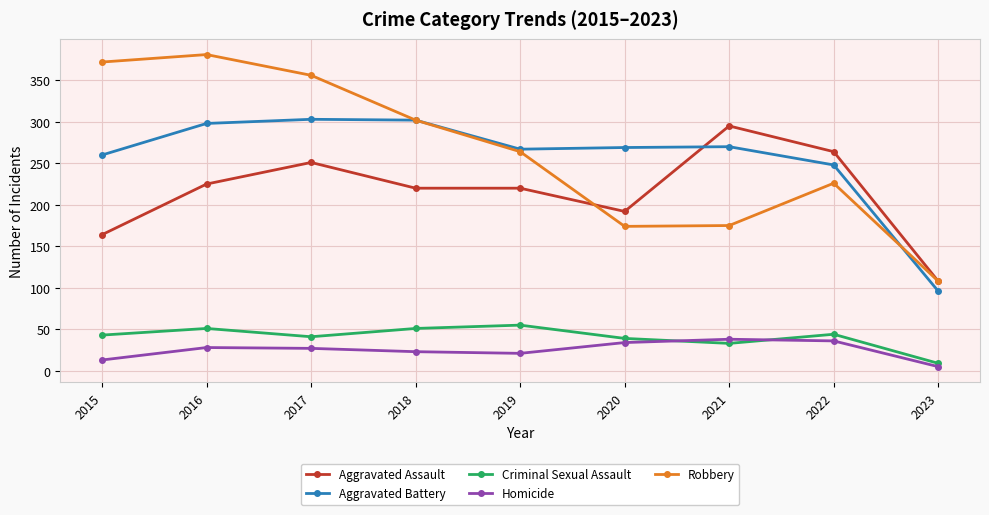

True or false: Homicide and Aggravated Assault intersect in this chart.

False